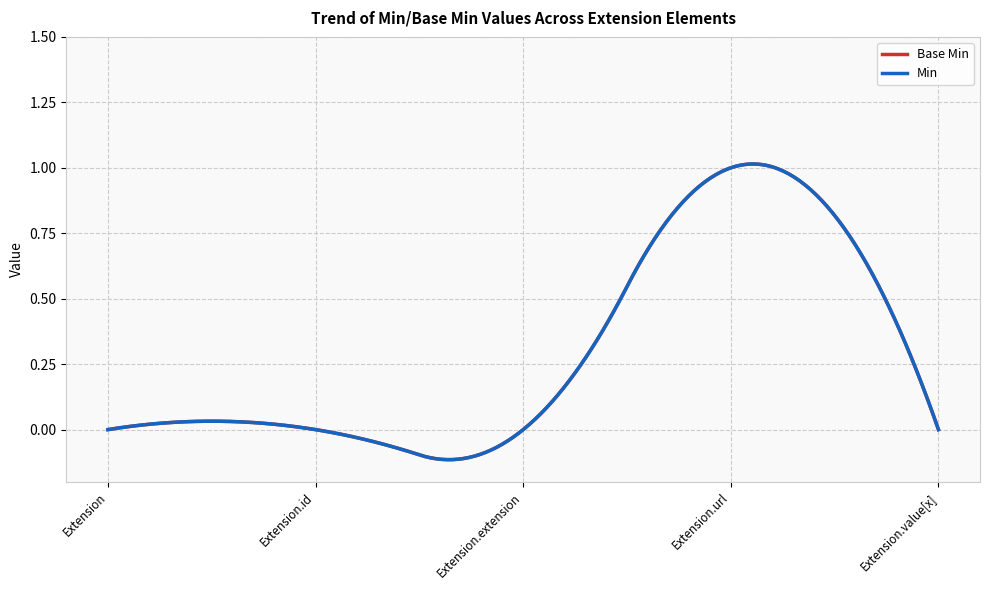

Does the chart display data point markers on the line(s)?

No